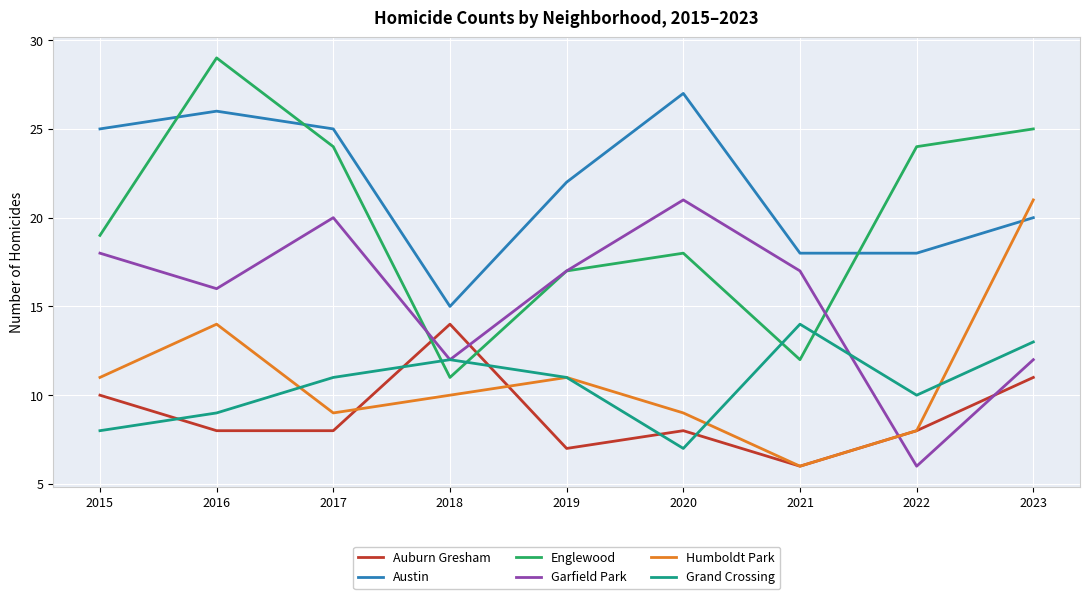

Which series has the largest total across all categories?

Austin